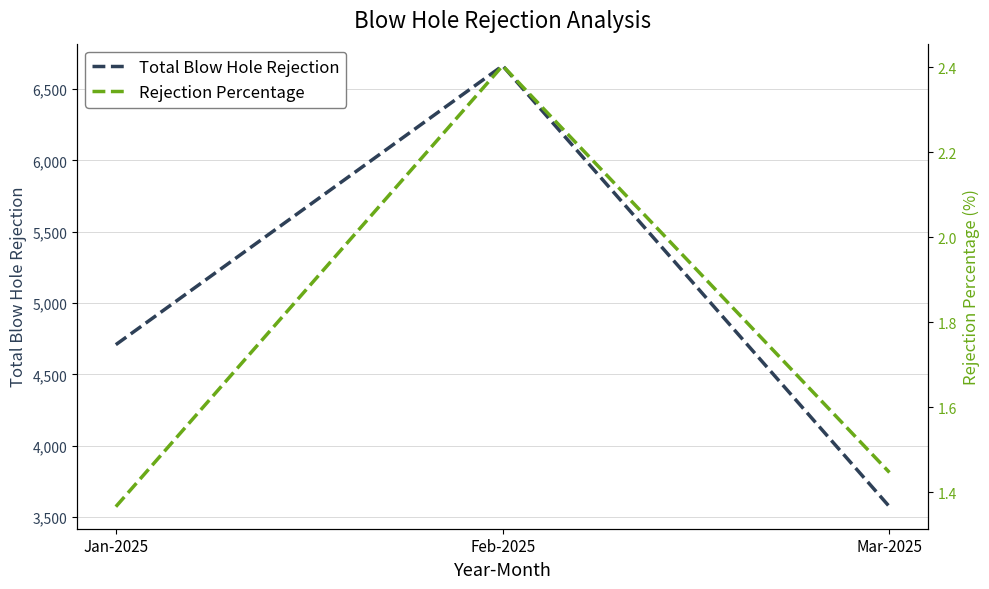

Reading left to right, what are all the values shown in this chart?

Total Blow Hole Rejection: Jan-2025=4708.0	Feb-2025=6664.0	Mar-2025=3572.0
Rejection Percentage: Jan-2025=1.4	Feb-2025=2.4	Mar-2025=1.4